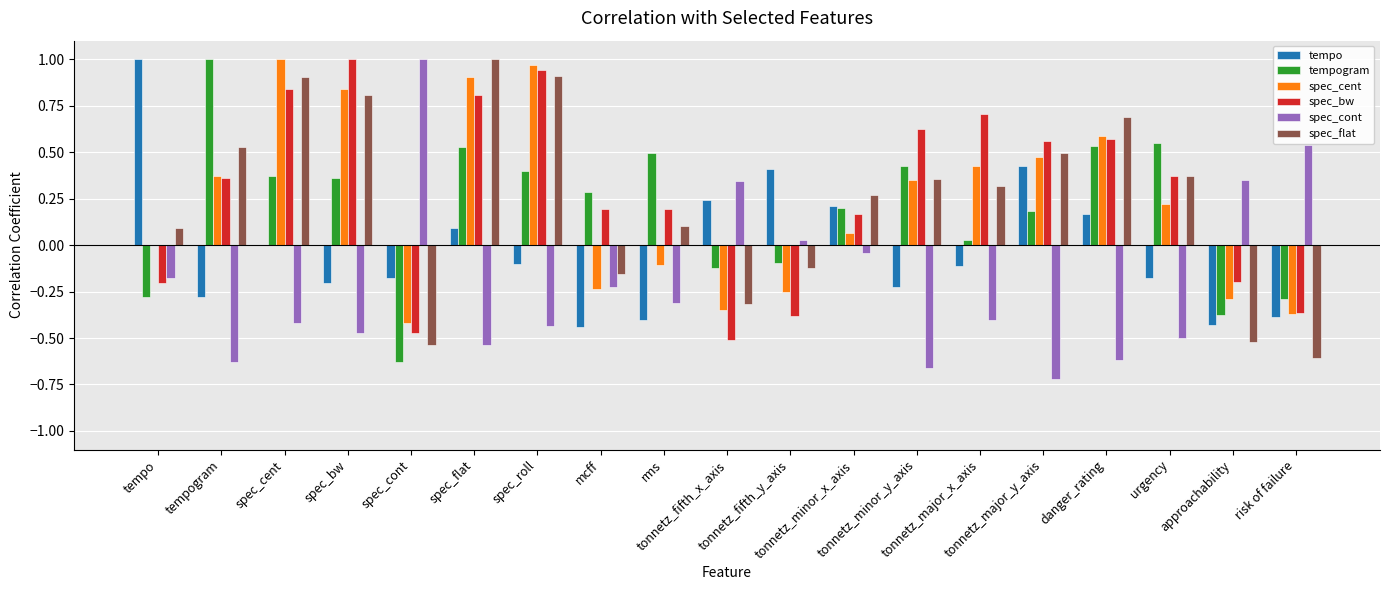

The spec_cont series shows -0.2 at mcff. True or false?

True